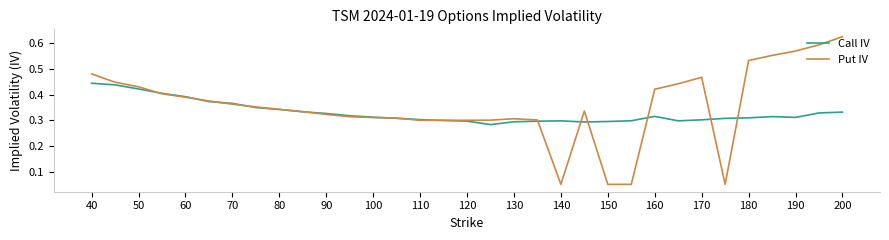

Which series has the widest spread of values?

Put IV